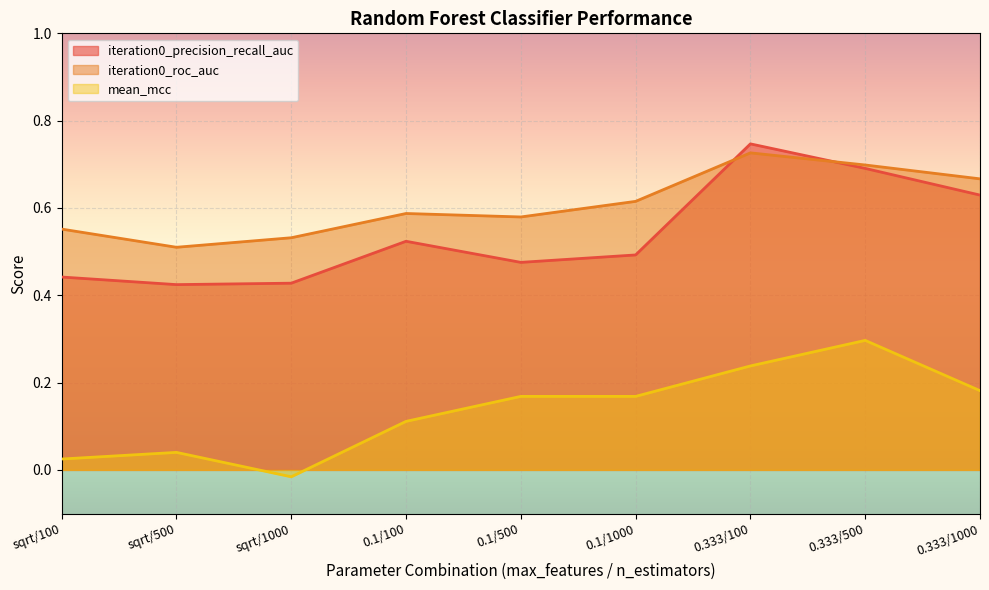

Is the value of iteration0_roc_auc at 0.1/100 greater than the value of iteration0_precision_recall_auc at 0.333/1000?

No